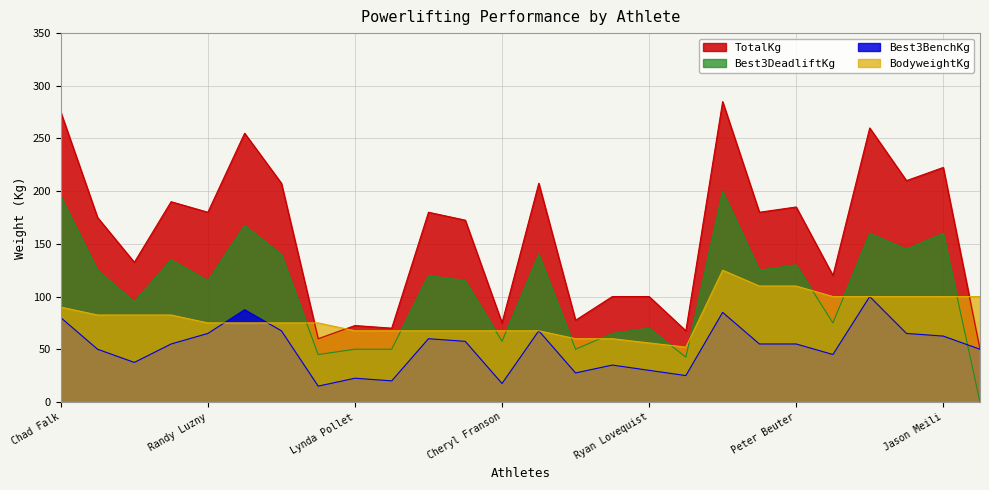

Reading left to right, transcribe all the data shown in this chart.

TotalKg: Chad Falk=275.0	Larry Moss=175.0	Jack Gude=132.5	Gordy Rathbone=190.0	Randy Luzny=180.0	Michael Church=255.0	Laurie Carter=207.5	Kathy Molde=60.0	Lynda Pollet=72.5	Judy Kirby=70.0	Jamie Riley=180.0	Doug Pringlemire=172.5	Cheryl Franson=75.0	Buddy MacDougal=207.5	Tammy Hardt=77.5	Darryl Barg=100.0	Ryan Lovequist=100.0	Nathan Mauer=67.5	Randy Deitz=285.0	Trent Sloan=180.0	Peter Beuter=185.0	Trevor Ruslich=120.0	Shawn Zelinski=260.0	Scott Peterson=210.0	Jason Meili=222.5	Bill Hogarth=50.0
Best3BenchKg: Chad Falk=80.0	Larry Moss=50.0	Jack Gude=37.5	Gordy Rathbone=55.0	Randy Luzny=65.0	Michael Church=87.5	Laurie Carter=67.5	Kathy Molde=15.0	Lynda Pollet=22.5	Judy Kirby=20.0	Jamie Riley=60.0	Doug Pringlemire=57.5	Cheryl Franson=17.5	Buddy MacDougal=67.5	Tammy Hardt=27.5	Darryl Barg=35.0	Ryan Lovequist=30.0	Nathan Mauer=25.0	Randy Deitz=85.0	Trent Sloan=55.0	Peter Beuter=55.0	Trevor Ruslich=45.0	Shawn Zelinski=100.0	Scott Peterson=65.0	Jason Meili=62.5	Bill Hogarth=50.0
Best3DeadliftKg: Chad Falk=195.0	Larry Moss=125.0	Jack Gude=95.0	Gordy Rathbone=135.0	Randy Luzny=115.0	Michael Church=167.5	Laurie Carter=140.0	Kathy Molde=45.0	Lynda Pollet=50.0	Judy Kirby=50.0	Jamie Riley=120.0	Doug Pringlemire=115.0	Cheryl Franson=57.5	Buddy MacDougal=140.0	Tammy Hardt=50.0	Darryl Barg=65.0	Ryan Lovequist=70.0	Nathan Mauer=42.5	Randy Deitz=200.0	Trent Sloan=125.0	Peter Beuter=130.0	Trevor Ruslich=75.0	Shawn Zelinski=160.0	Scott Peterson=145.0	Jason Meili=160.0	Bill Hogarth=0.0
BodyweightKg: Chad Falk=90.0	Larry Moss=82.5	Jack Gude=82.5	Gordy Rathbone=82.5	Randy Luzny=75.0	Michael Church=75.0	Laurie Carter=75.0	Kathy Molde=75.0	Lynda Pollet=67.5	Judy Kirby=67.5	Jamie Riley=67.5	Doug Pringlemire=67.5	Cheryl Franson=67.5	Buddy MacDougal=67.5	Tammy Hardt=60.0	Darryl Barg=60.0	Ryan Lovequist=56.0	Nathan Mauer=52.0	Randy Deitz=125.0	Trent Sloan=110.0	Peter Beuter=110.0	Trevor Ruslich=100.0	Shawn Zelinski=100.0	Scott Peterson=100.0	Jason Meili=100.0	Bill Hogarth=100.0